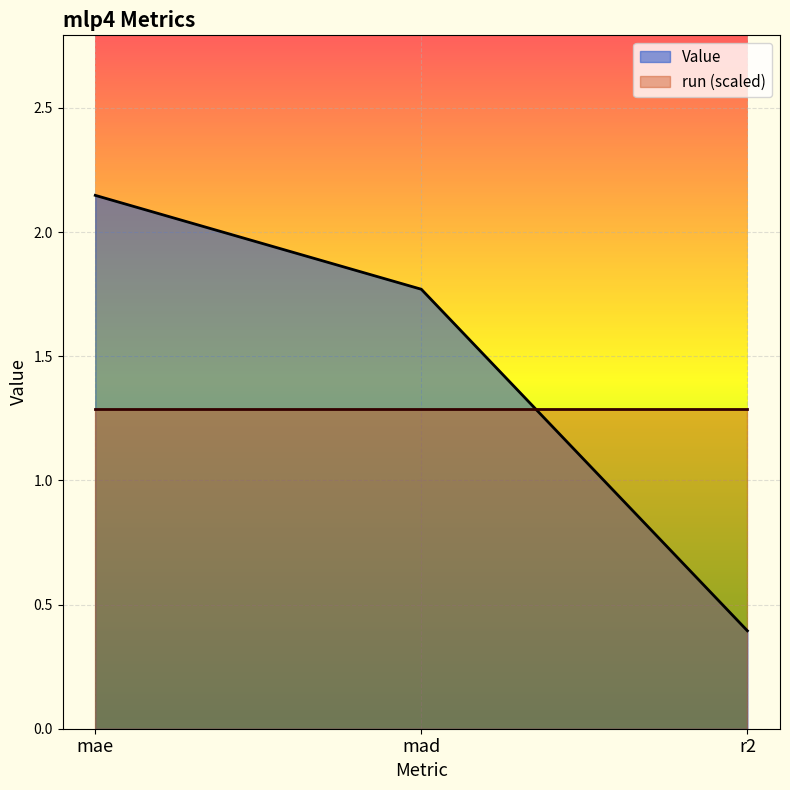

Reading right to left, what are all the values shown in this chart?

r2=0.4	mad=1.8	mae=2.1